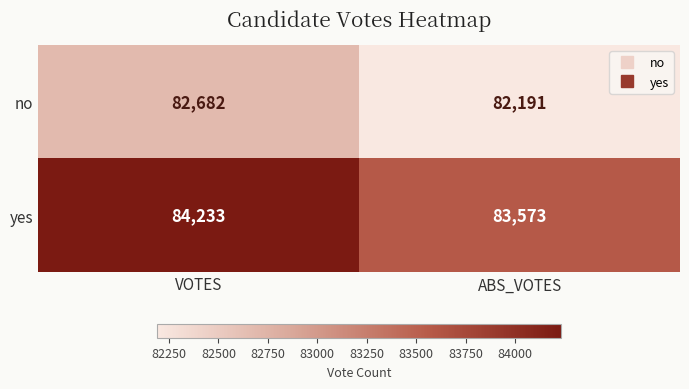

Which series has the largest range (max minus min)?

yes